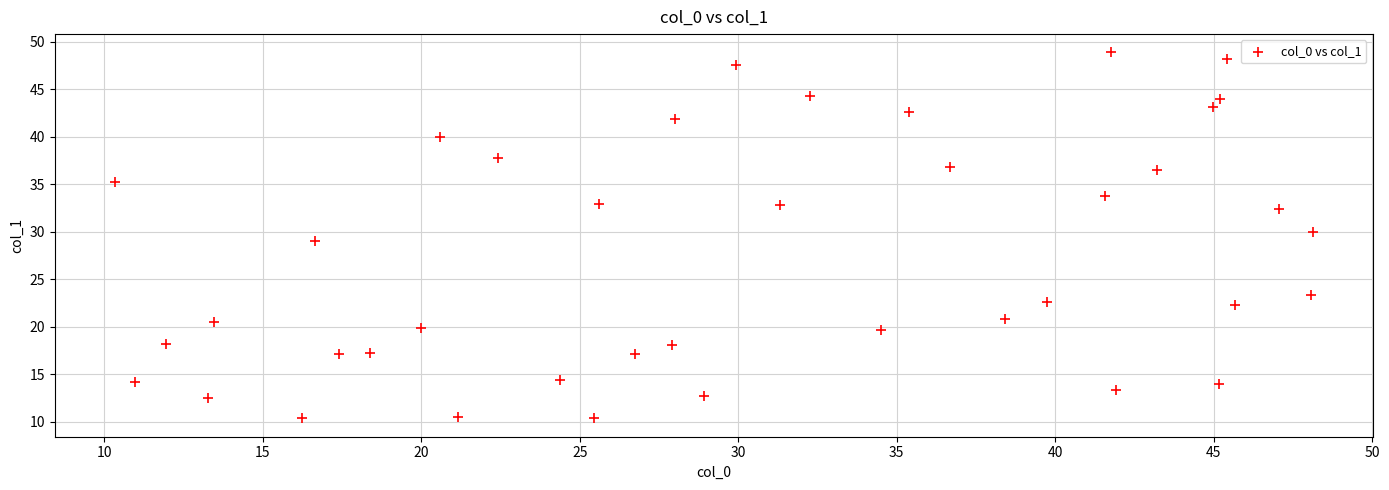

What is the range of Y values (max minus min)?

38.5